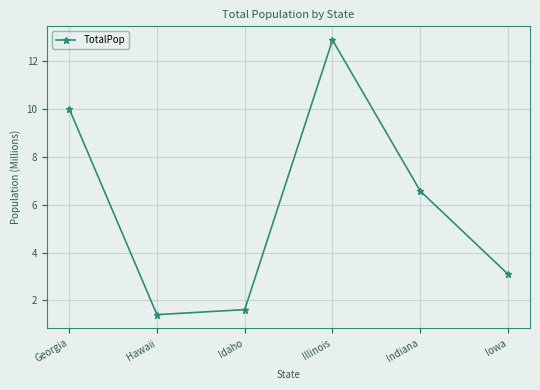

The chart shows a value of 2.4 at Hawaii. True or false?

False